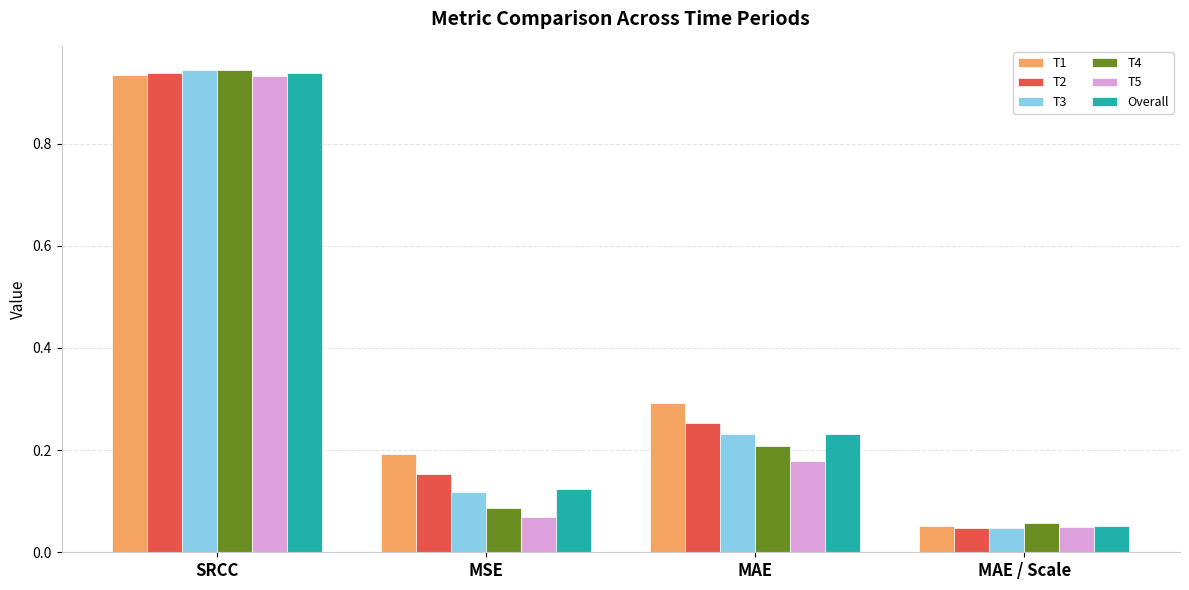

Which series changed the most between SRCC and MAE?

T5